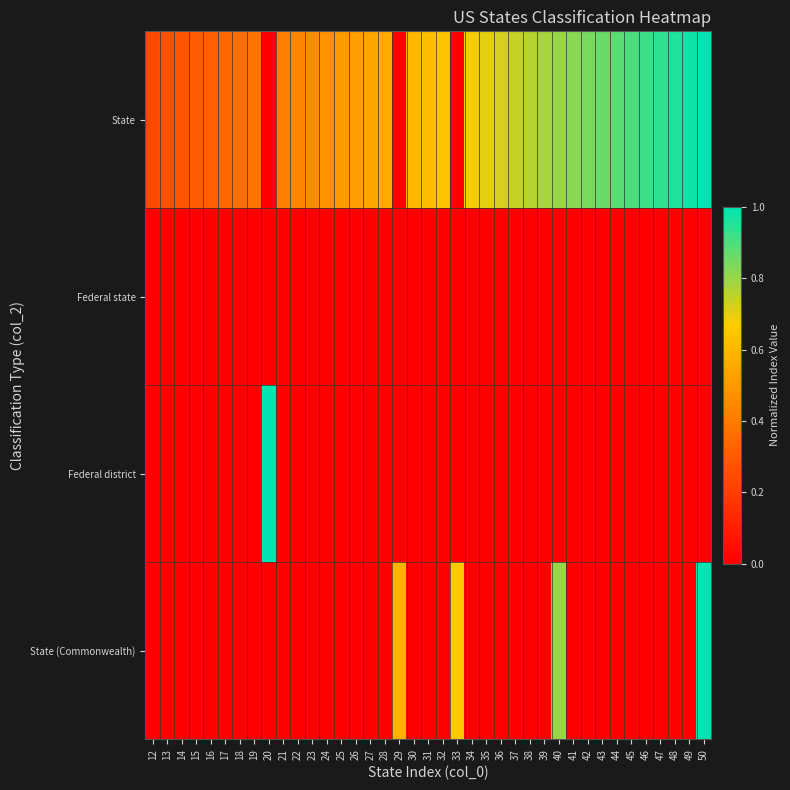

Reading left to right, transcribe all the data shown in this chart.

State: 12=0.2	13=0.3	14=0.3	15=0.3	16=0.3	17=0.3	18=0.4	19=0.4	20=0.0	21=0.4	22=0.4	23=0.5	24=0.5	25=0.5	26=0.5	27=0.5	28=0.6	29=0.0	30=0.6	31=0.6	32=0.6	33=0.0	34=0.7	35=0.7	36=0.7	37=0.7	38=0.8	39=0.8	40=0.8	41=0.8	42=0.8	43=0.9	44=0.9	45=0.9	46=0.9	47=0.9	48=1.0	49=1.0	50=1.0
Federal state: 12=0.0	13=0.0	14=0.0	15=0.0	16=0.0	17=0.0	18=0.0	19=0.0	20=0.0	21=0.0	22=0.0	23=0.0	24=0.0	25=0.0	26=0.0	27=0.0	28=0.0	29=0.0	30=0.0	31=0.0	32=0.0	33=0.0	34=0.0	35=0.0	36=0.0	37=0.0	38=0.0	39=0.0	40=0.0	41=0.0	42=0.0	43=0.0	44=0.0	45=0.0	46=0.0	47=0.0	48=0.0	49=0.0	50=0.0
Federal district: 12=0.0	13=0.0	14=0.0	15=0.0	16=0.0	17=0.0	18=0.0	19=0.0	20=1.0	21=0.0	22=0.0	23=0.0	24=0.0	25=0.0	26=0.0	27=0.0	28=0.0	29=0.0	30=0.0	31=0.0	32=0.0	33=0.0	34=0.0	35=0.0	36=0.0	37=0.0	38=0.0	39=0.0	40=0.0	41=0.0	42=0.0	43=0.0	44=0.0	45=0.0	46=0.0	47=0.0	48=0.0	49=0.0	50=0.0
State (Commonwealth): 12=0.0	13=0.0	14=0.0	15=0.0	16=0.0	17=0.0	18=0.0	19=0.0	20=0.0	21=0.0	22=0.0	23=0.0	24=0.0	25=0.0	26=0.0	27=0.0	28=0.0	29=0.6	30=0.0	31=0.0	32=0.0	33=0.7	34=0.0	35=0.0	36=0.0	37=0.0	38=0.0	39=0.0	40=0.8	41=0.0	42=0.0	43=0.0	44=0.0	45=0.0	46=0.0	47=0.0	48=0.0	49=0.0	50=1.0